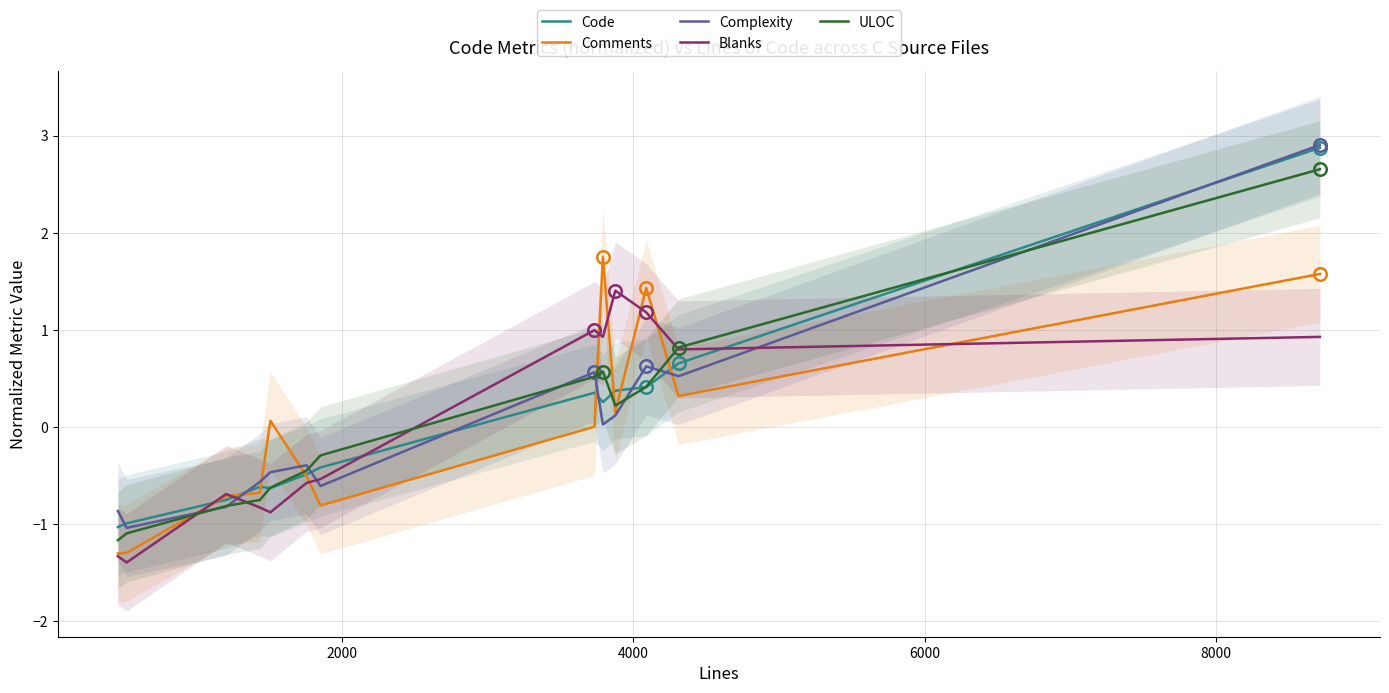

True or false: Comments and Blanks intersect in this chart.

True